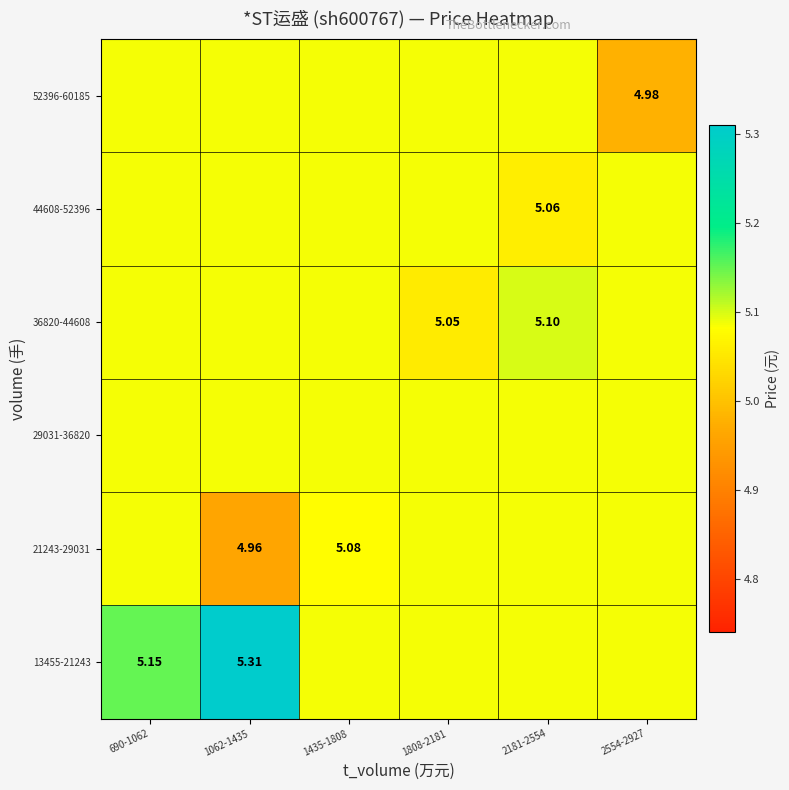

What is the sum of all 52396-60185 values?

30.4